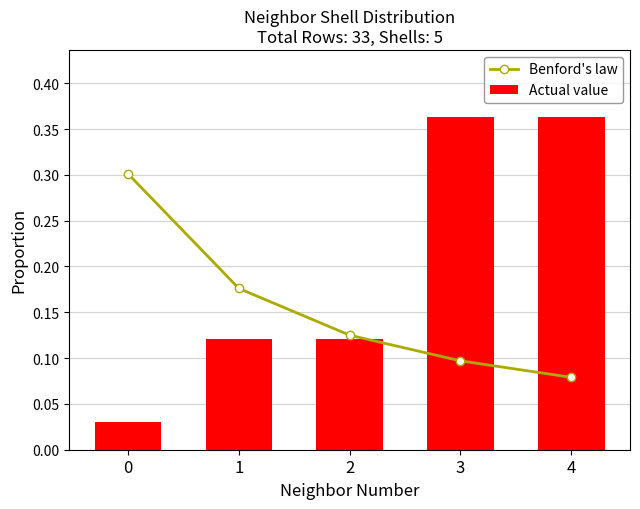

What are all the series names shown in the legend?

Benford's law, Actual value